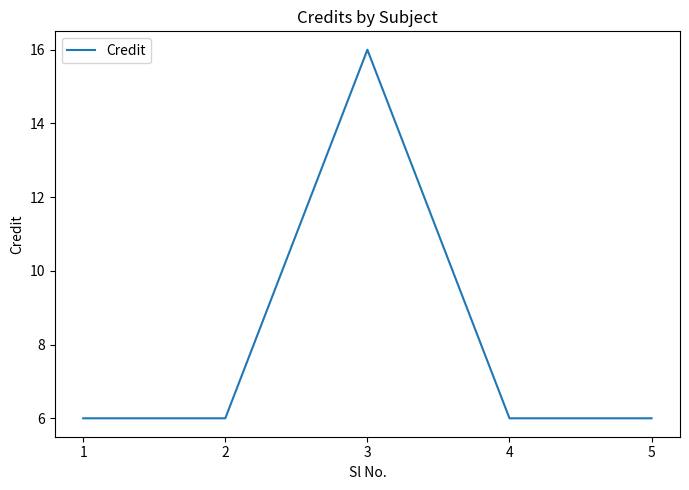

True or false: the data has more than 0 interior local peaks.

True